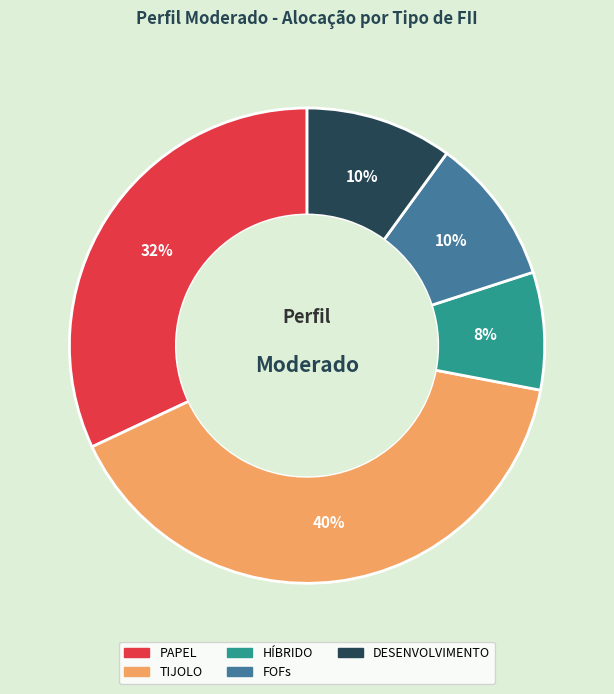

Does FOFs represent more than half of the total?

No